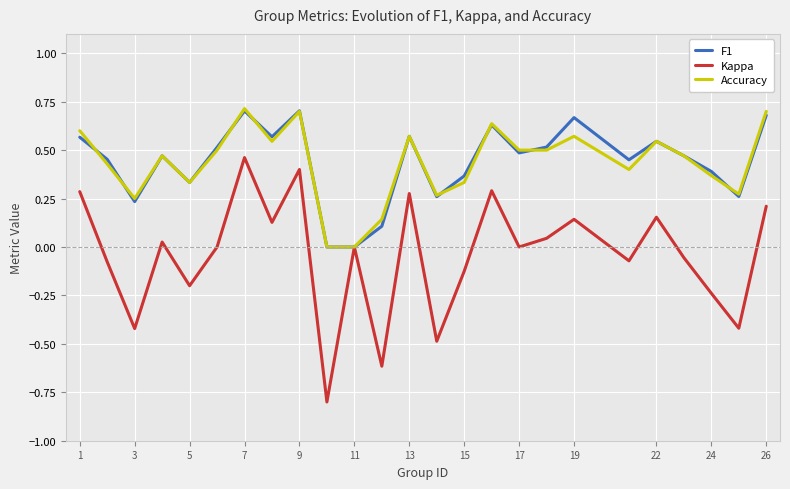

Which series has the widest spread of values?

Kappa